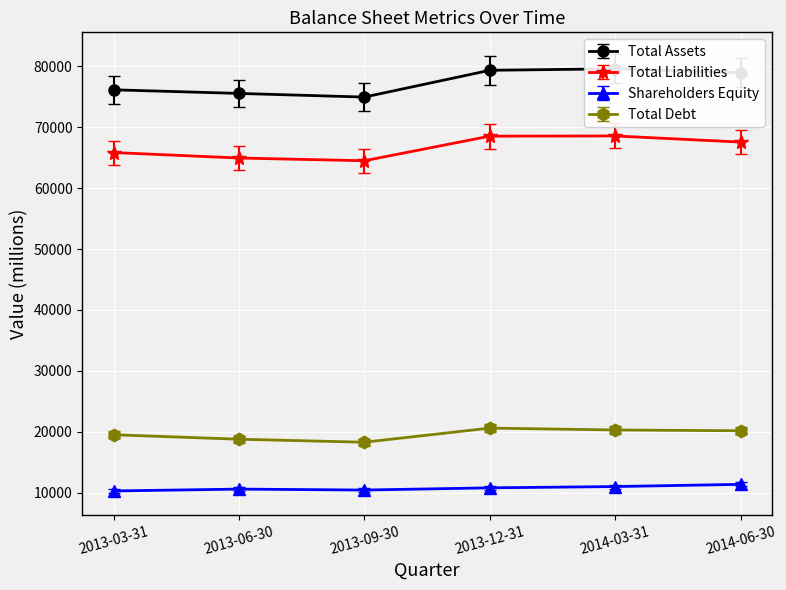

What is the maximum value for Total Debt?

20614